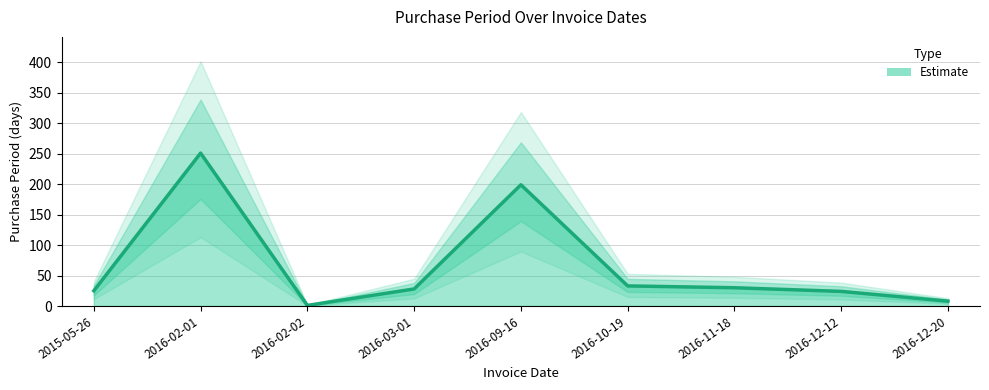

What is the sum of all values?

599